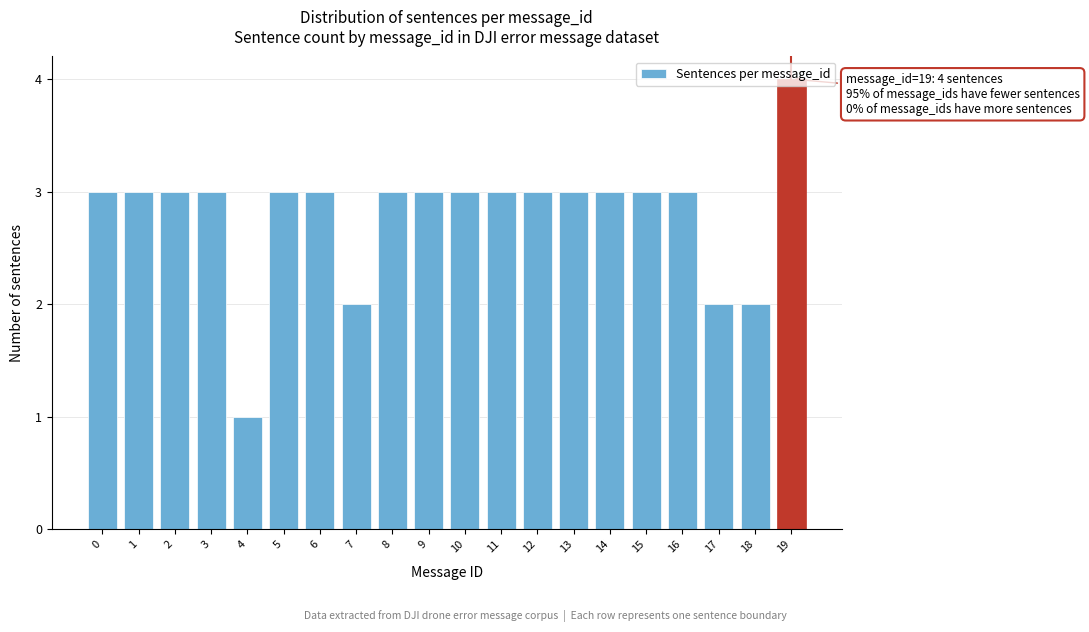

At which category does the chart reach its minimum across all series?

4